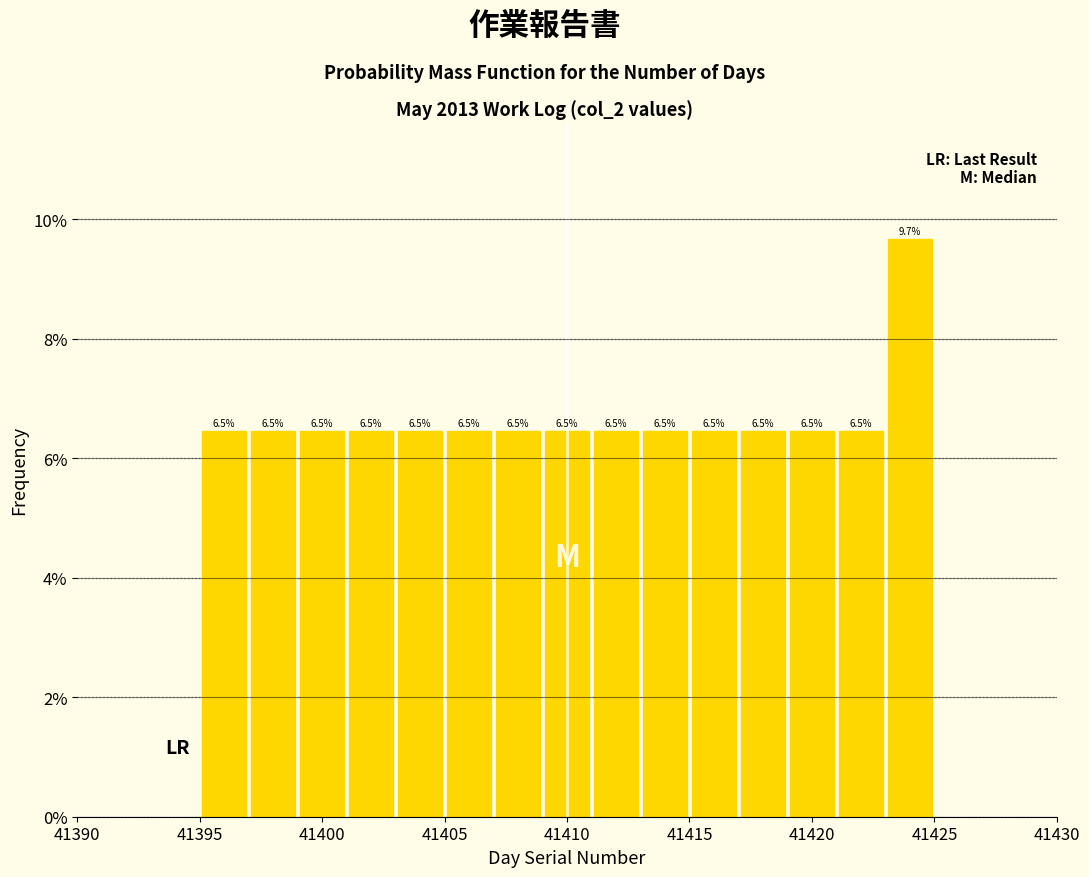

Which range on the x-axis has the tallest bar?

41423 to 41425